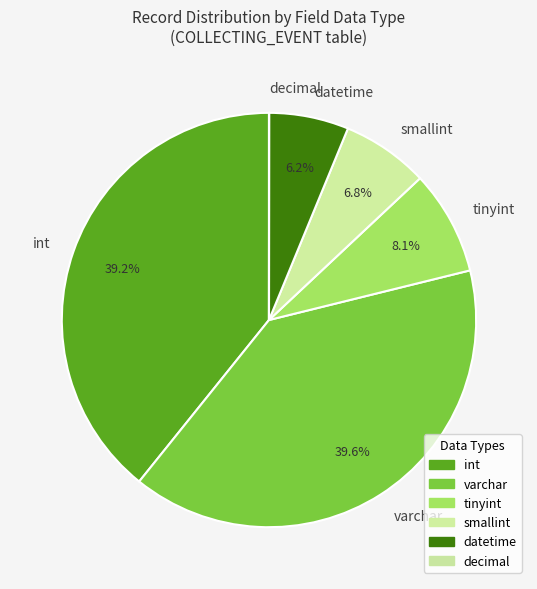

What is the ratio of the value at int to the value at varchar?

1.0